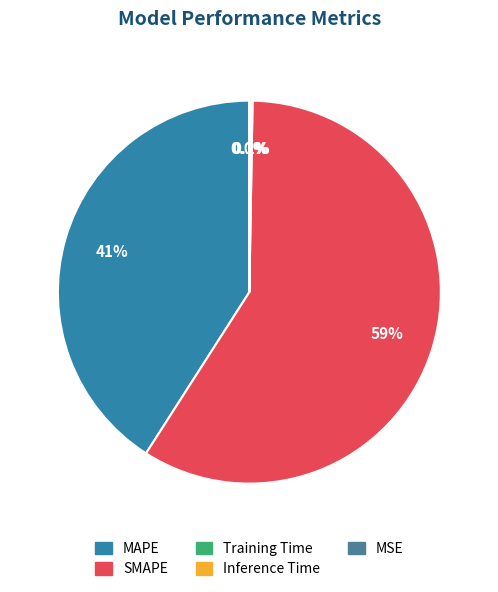

To the nearest percent, what is the difference between the largest and smallest slice percentages?

59%